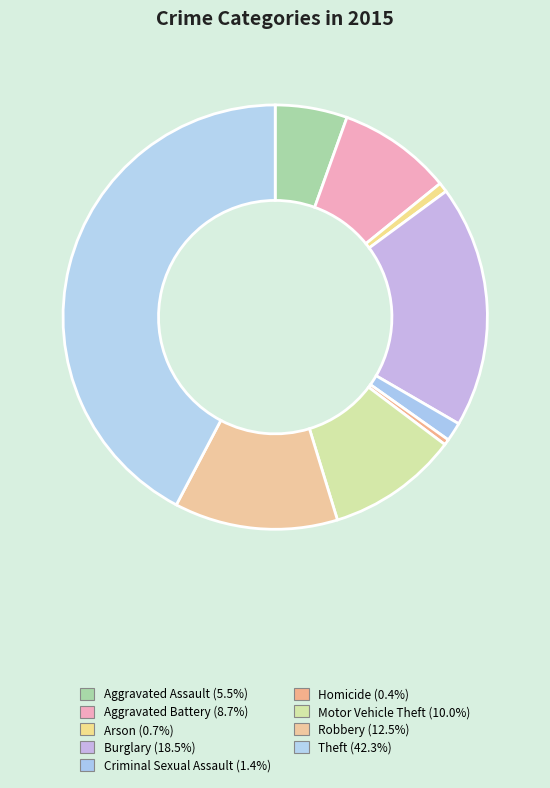

What percentage is the Motor Vehicle Theft slice, to the nearest percent?

10%